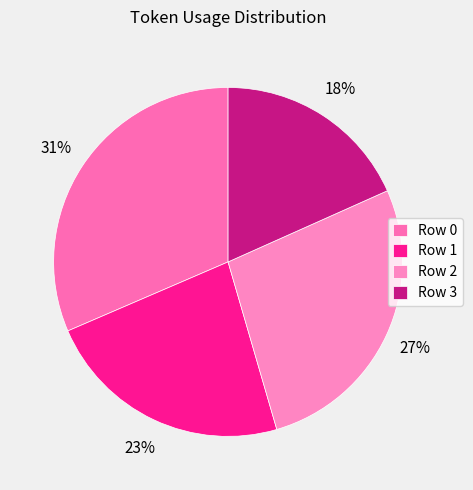

Does Row 3 represent more than half of the total?

No